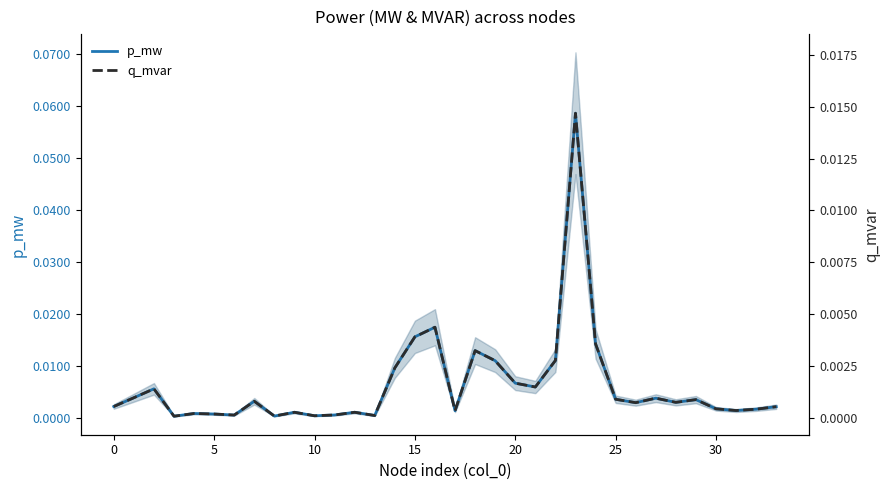

Which category has the lowest value across all series?

10